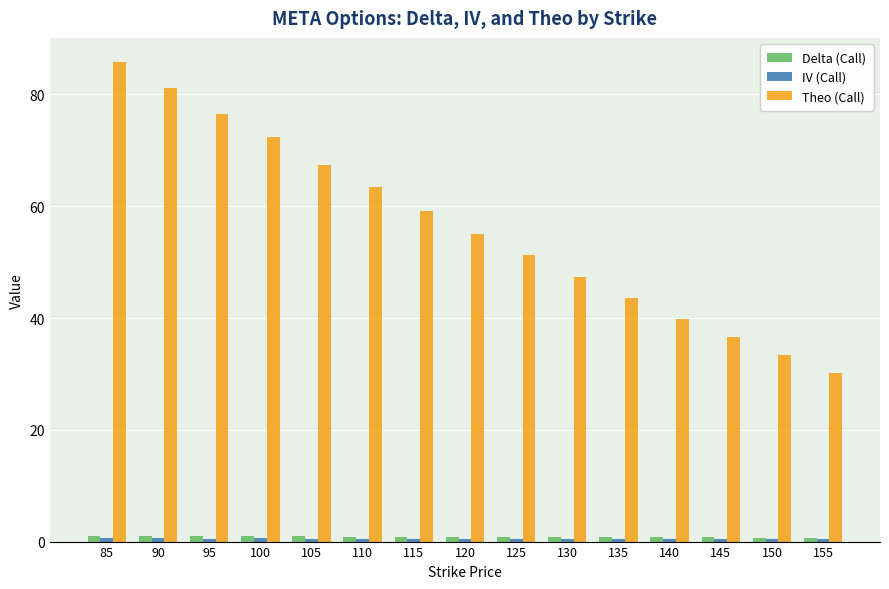

The Delta (Call) series shows 0.7 at 145. True or false?

True